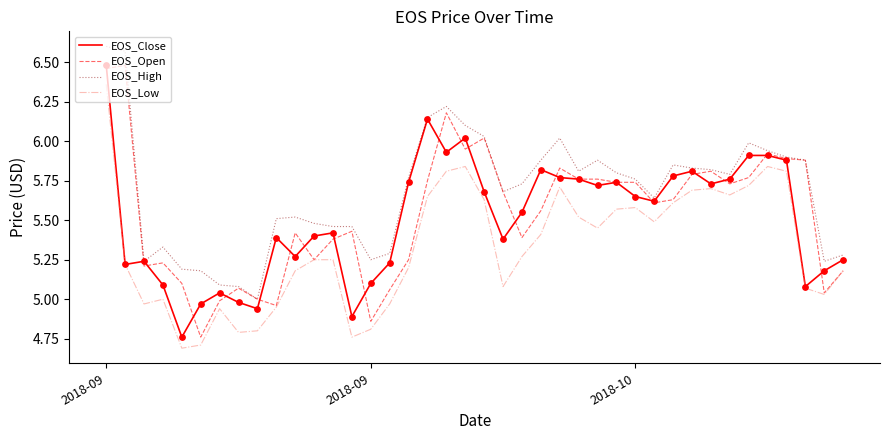

Which series has the largest total across all categories?

EOS_High